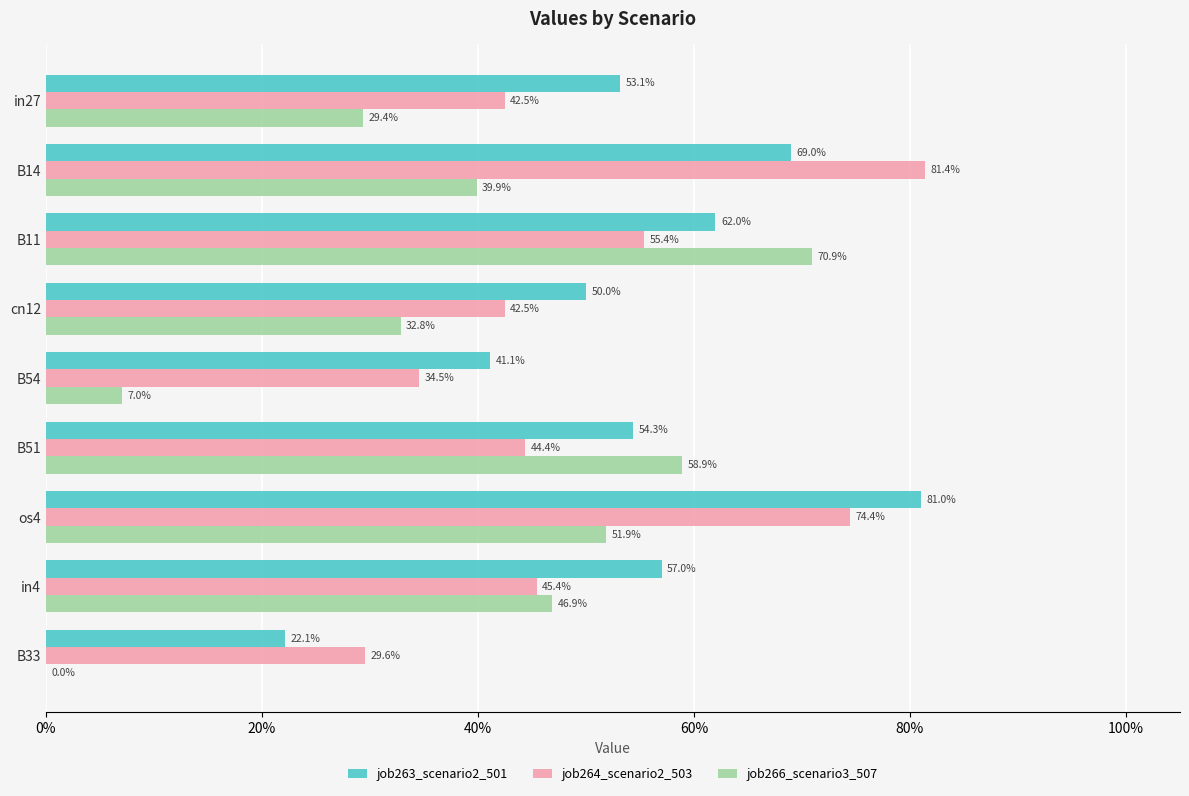

What is the sum of all job266_scenario3_507 values?

3.4